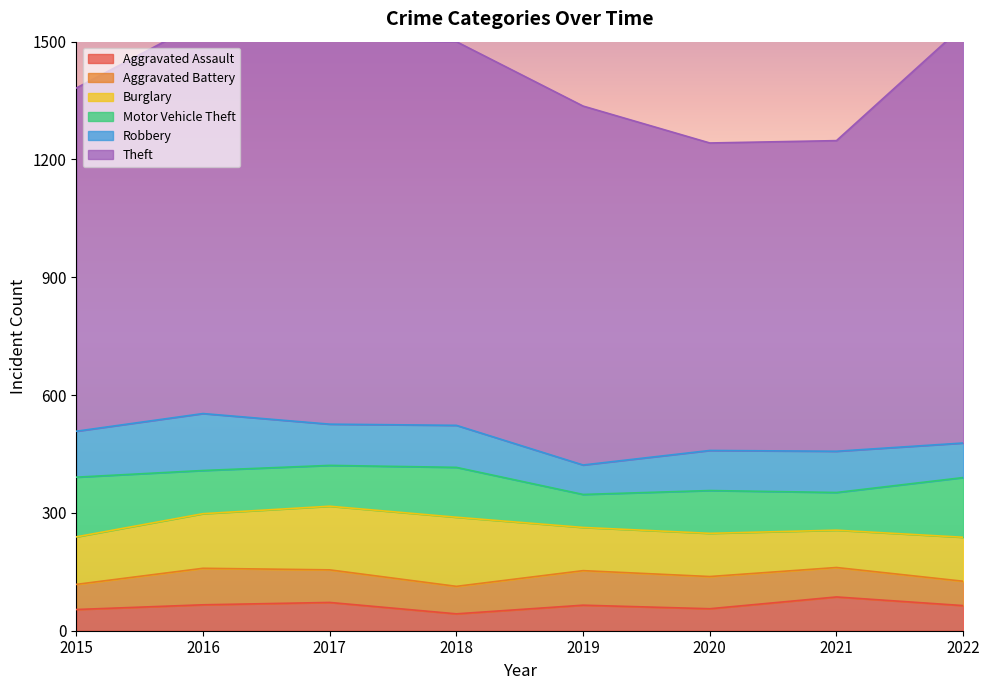

At which category is the sum across all series the highest?

2016